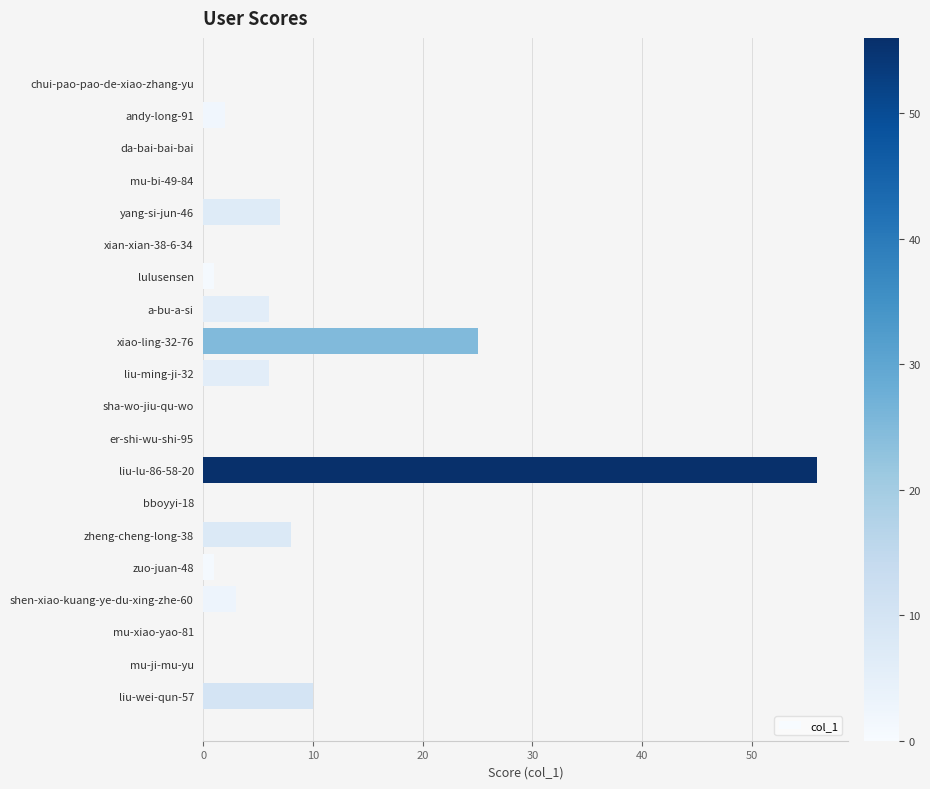

Which category has the highest value across all series?

liu-lu-86-58-20